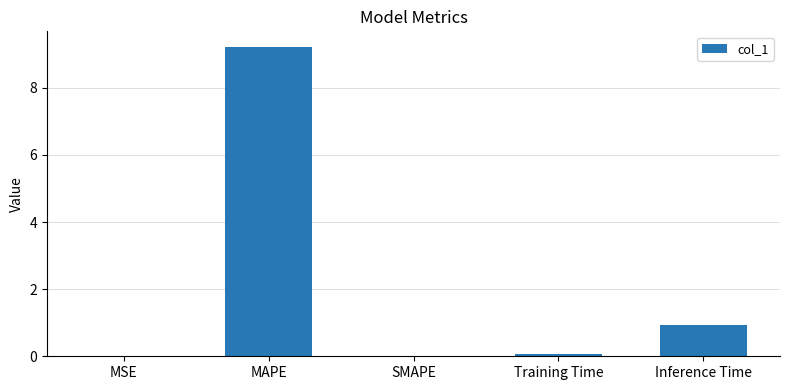

The chart shows a value of -5.6 at SMAPE. True or false?

False